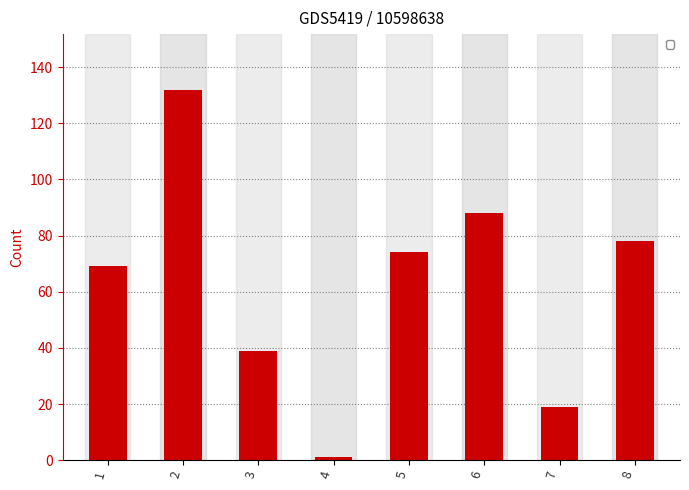

Reading left to right, what are all the values shown in this chart?

69	132	39	1	74	88	19	78